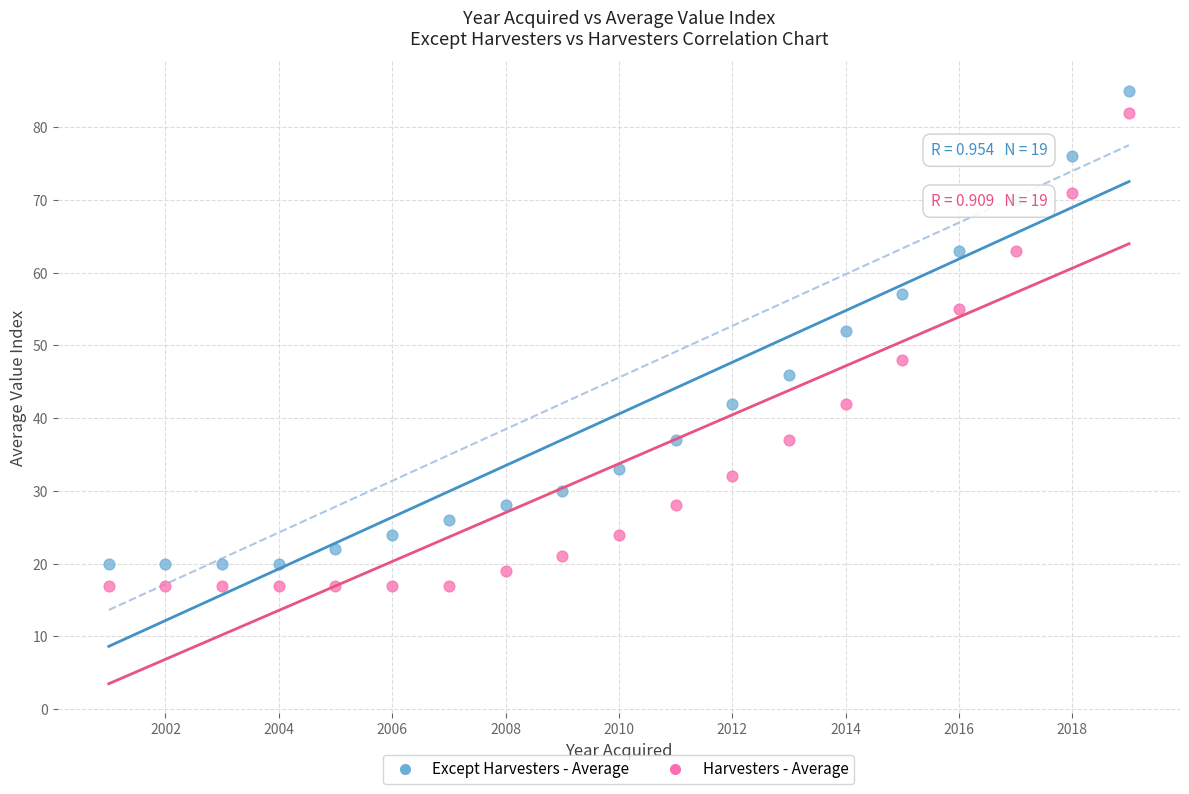

What is the X range (max minus min) for the scatter plot?

18